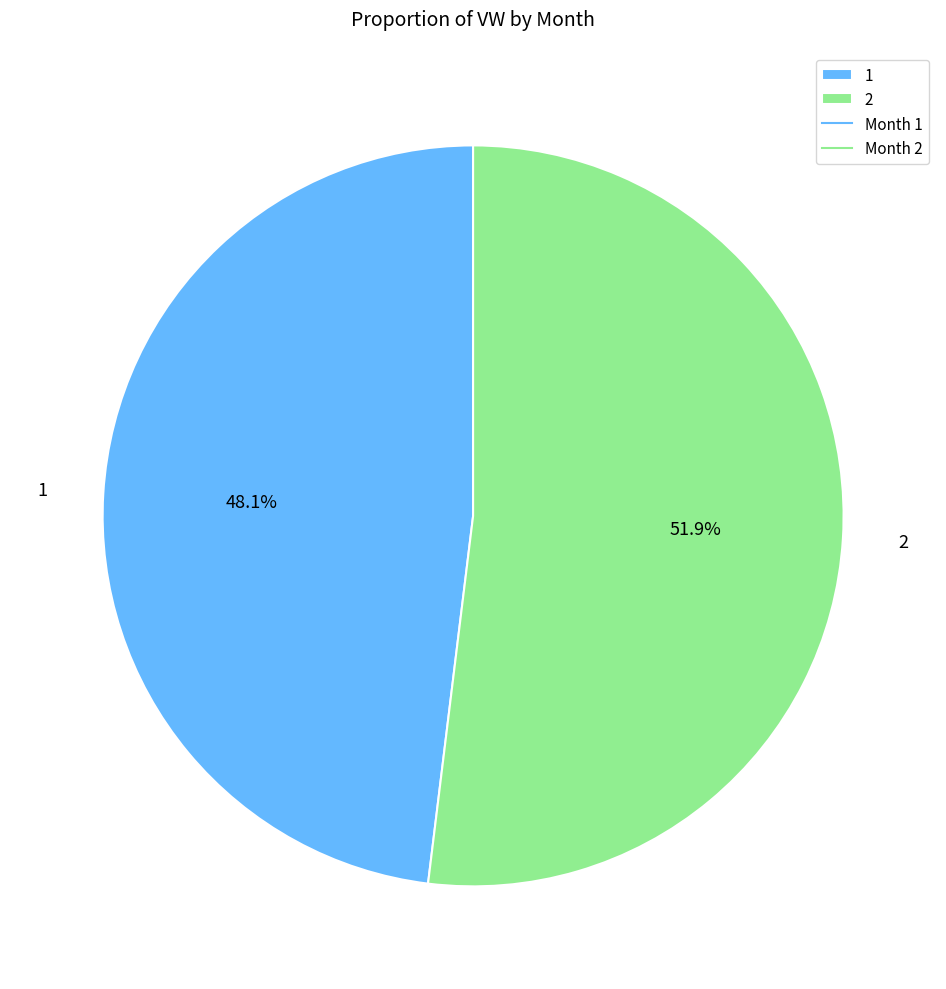

True or false: 2 accounts for 44% of the total.

False